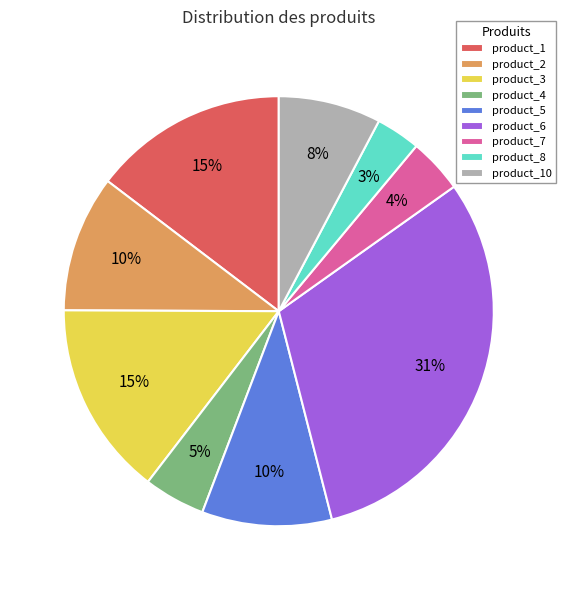

Does product_6 represent more than half of the total?

No